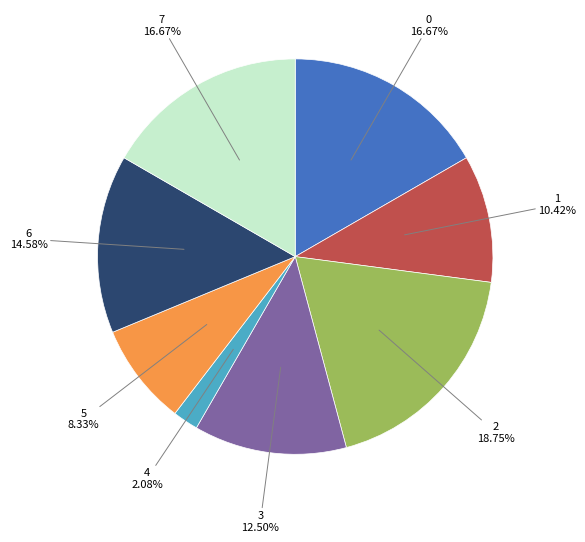

Is there any slice that represents more than half of the pie?

No